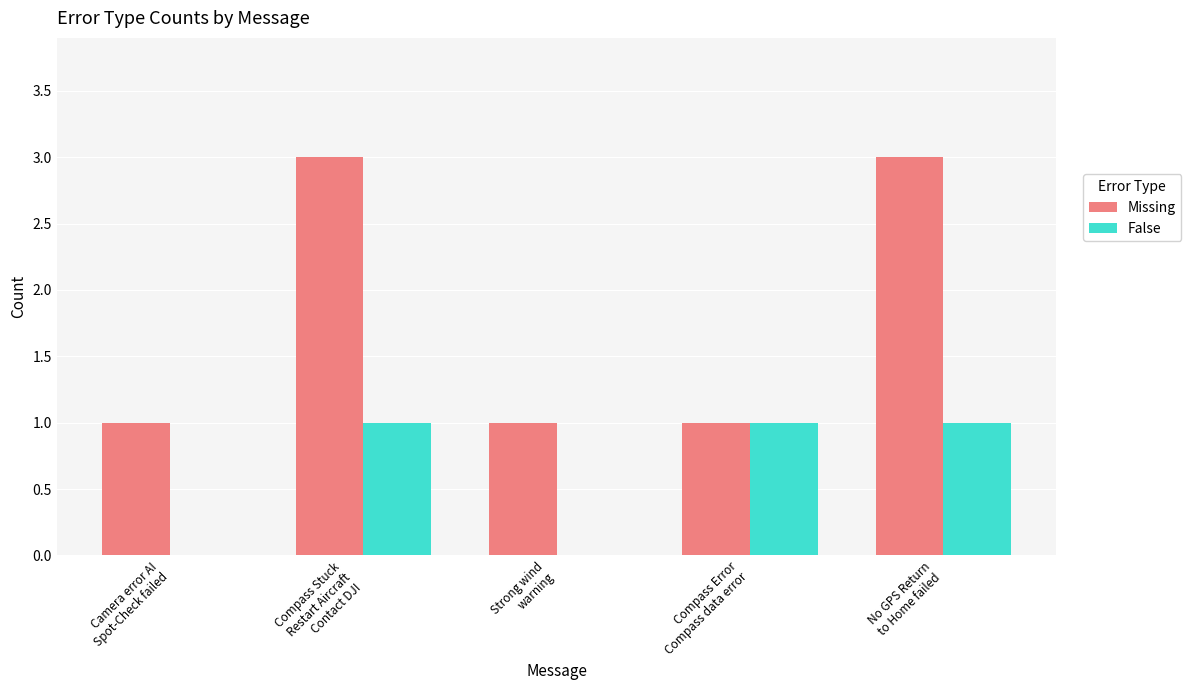

Reading left to right, transcribe all the data shown in this chart.

Missing: Camera error AI
Spot-Check failed=1	Compass Stuck
Restart Aircraft
Contact DJI=3	Strong wind
warning=1	Compass Error
Compass data error=1	No GPS Return
to Home failed=3
False: Camera error AI
Spot-Check failed=0	Compass Stuck
Restart Aircraft
Contact DJI=1	Strong wind
warning=0	Compass Error
Compass data error=1	No GPS Return
to Home failed=1